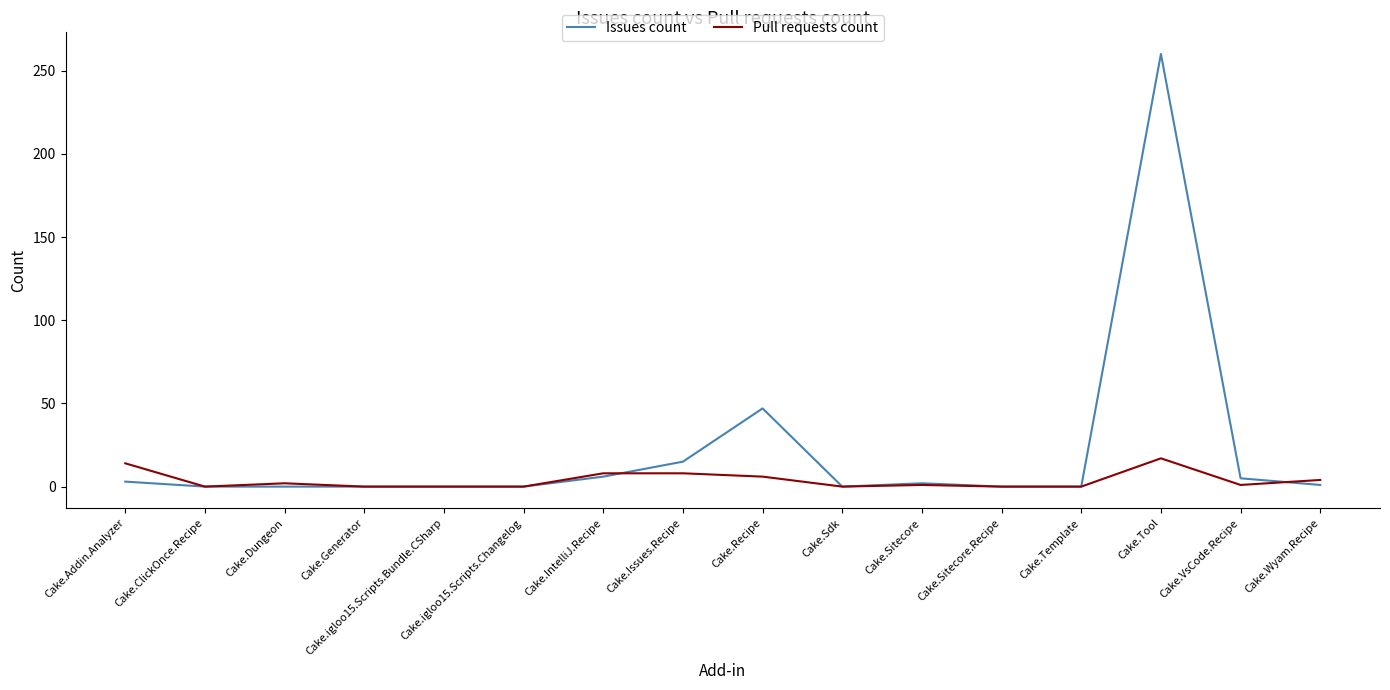

At how many categories does at least one series exceed 72?

1